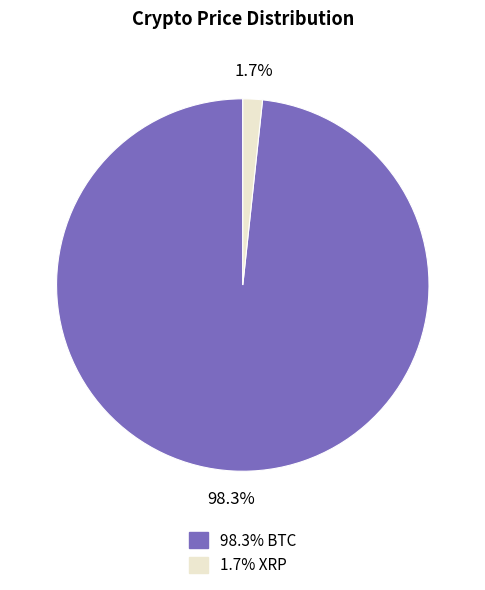

Is there a majority slice in this chart?

Yes